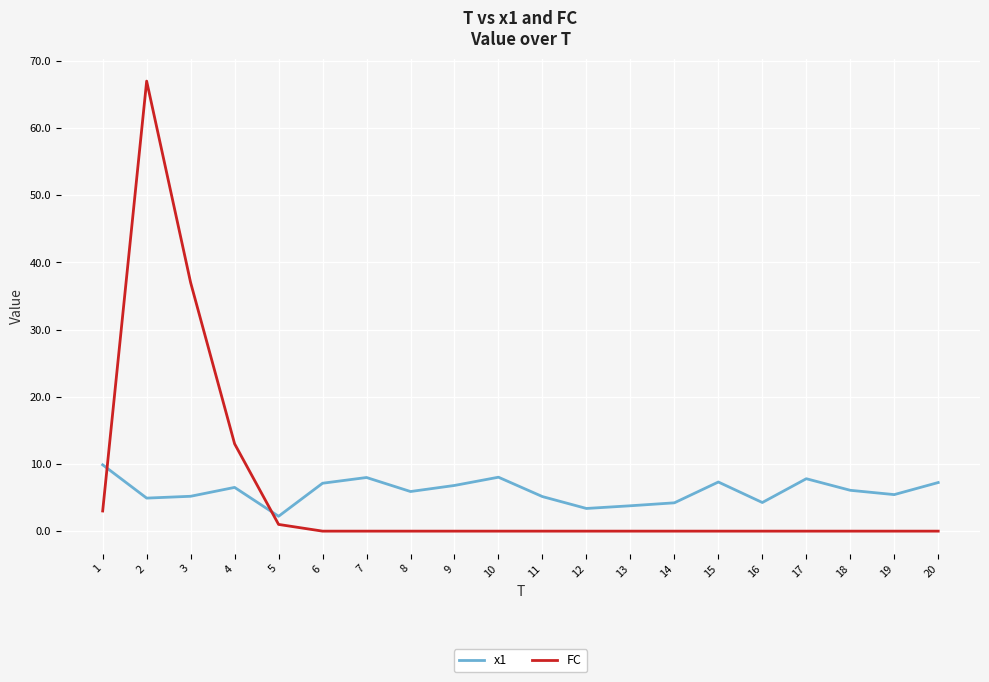

At which category is the sum across all series the highest?

2